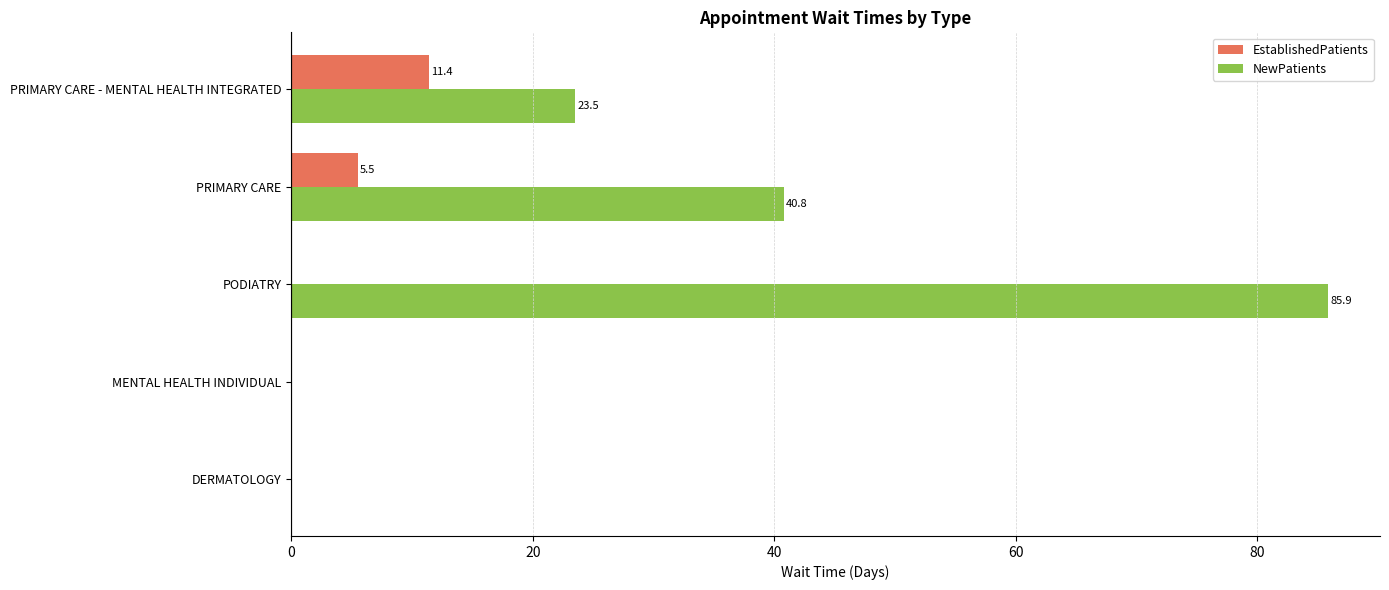

Which label corresponds to the largest value in the chart?

PODIATRY